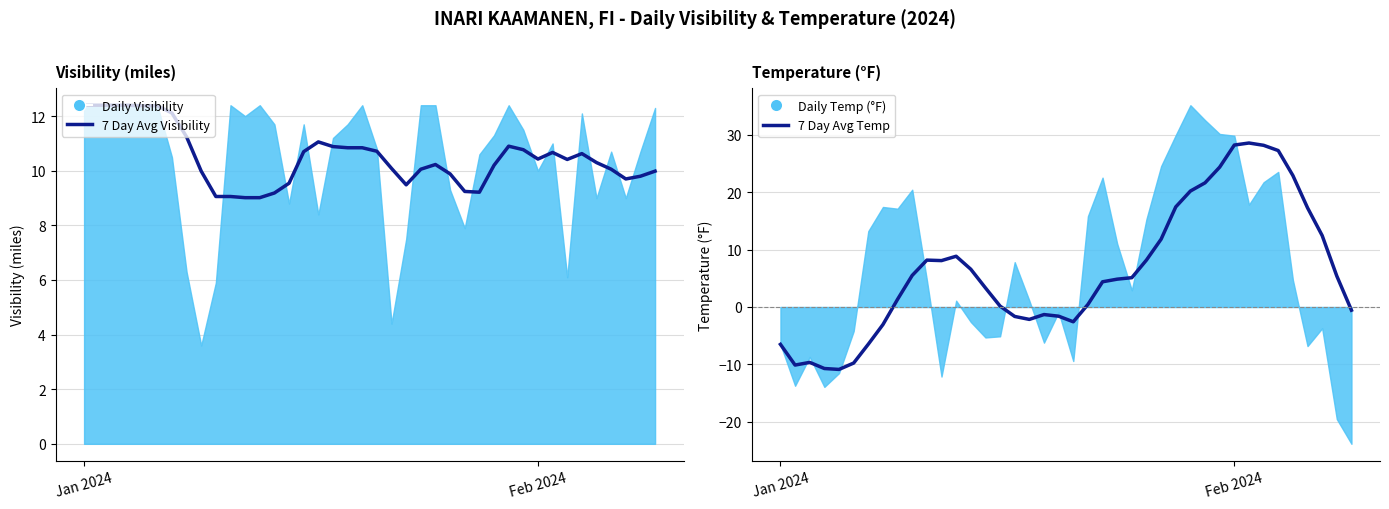

True or false: 7 Day Avg Temp and 7 Day Avg Visibility intersect in this chart.

True